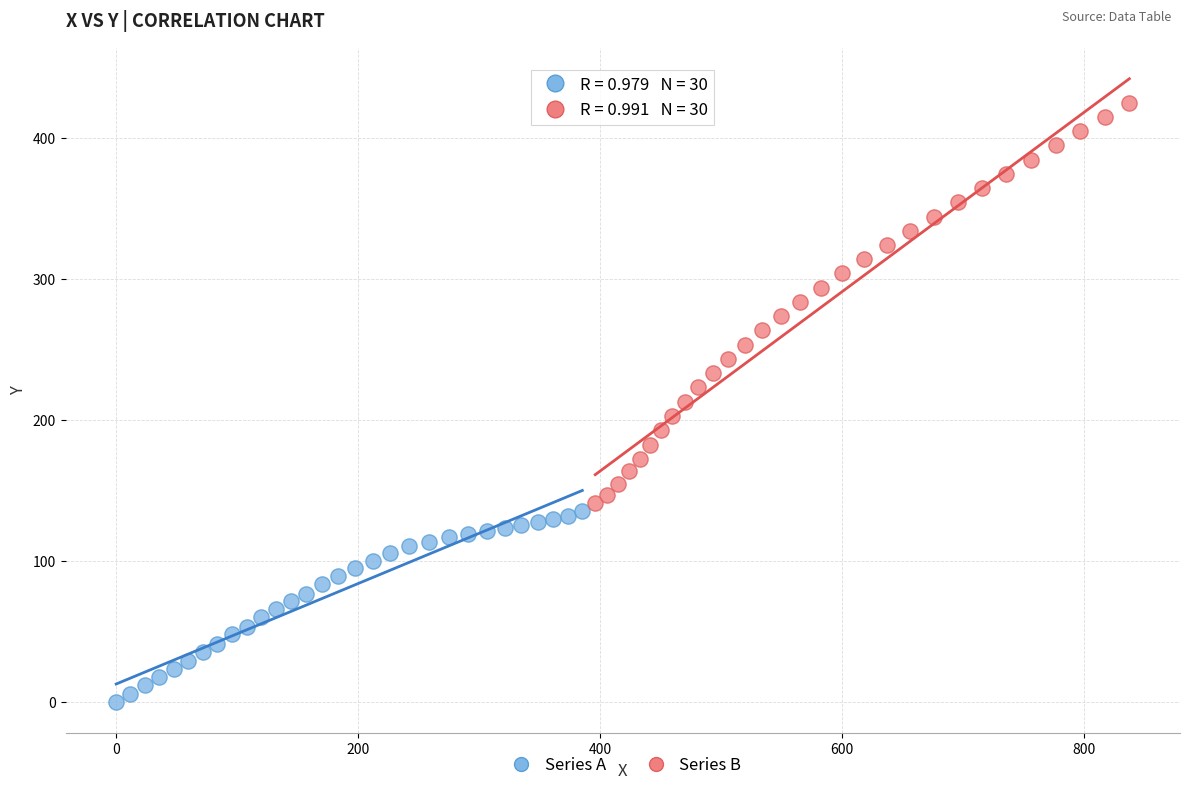

Which series reaches the minimum Y coordinate?

Series A